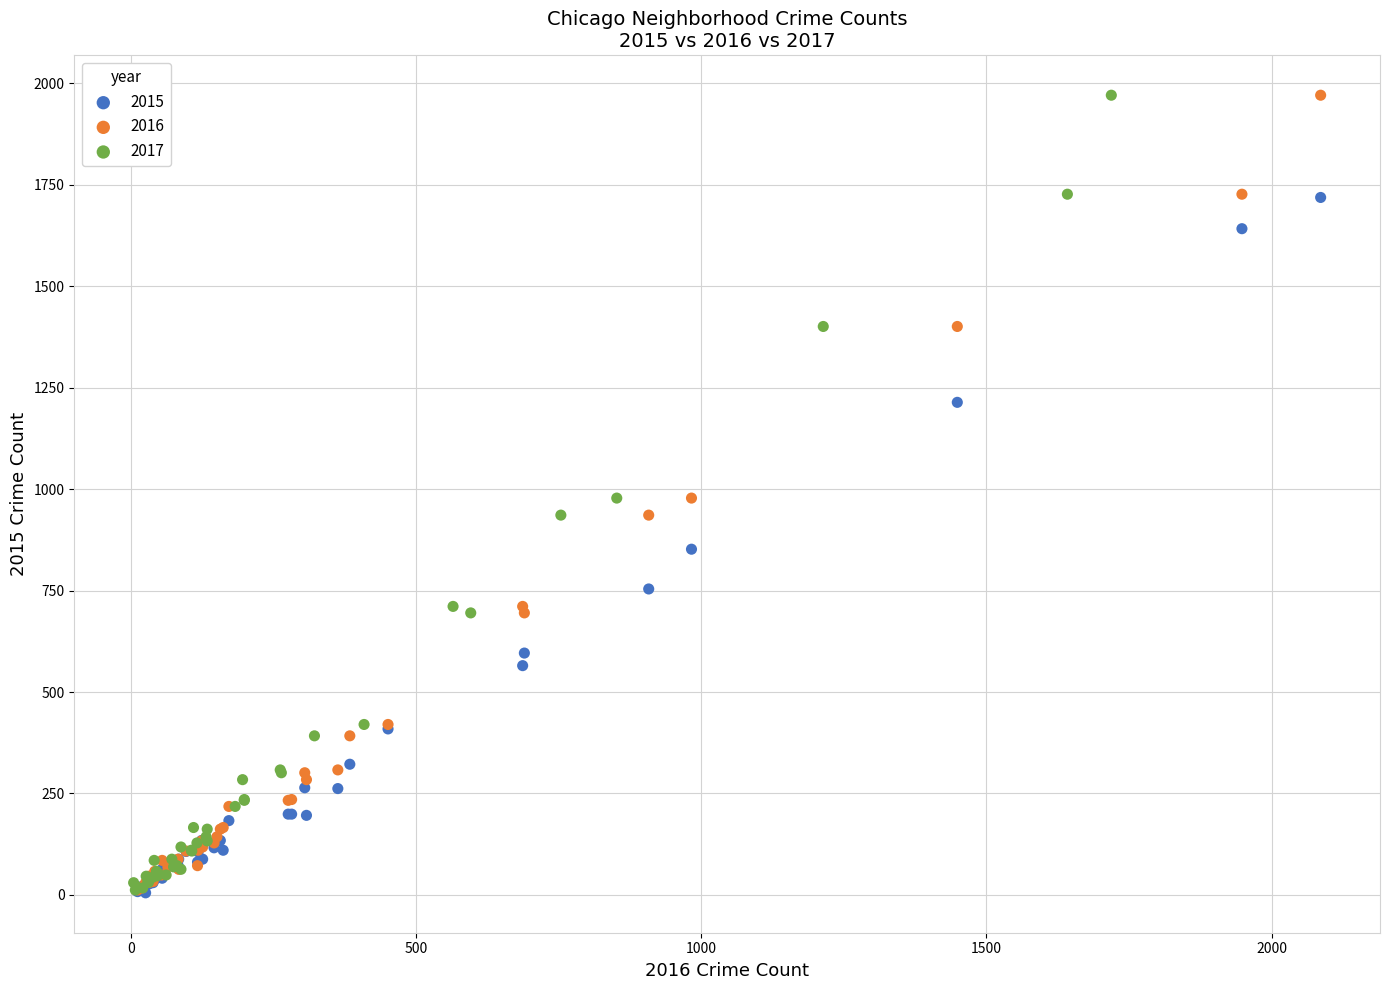

What are all the series names shown in the legend?

2015, 2016, 2017